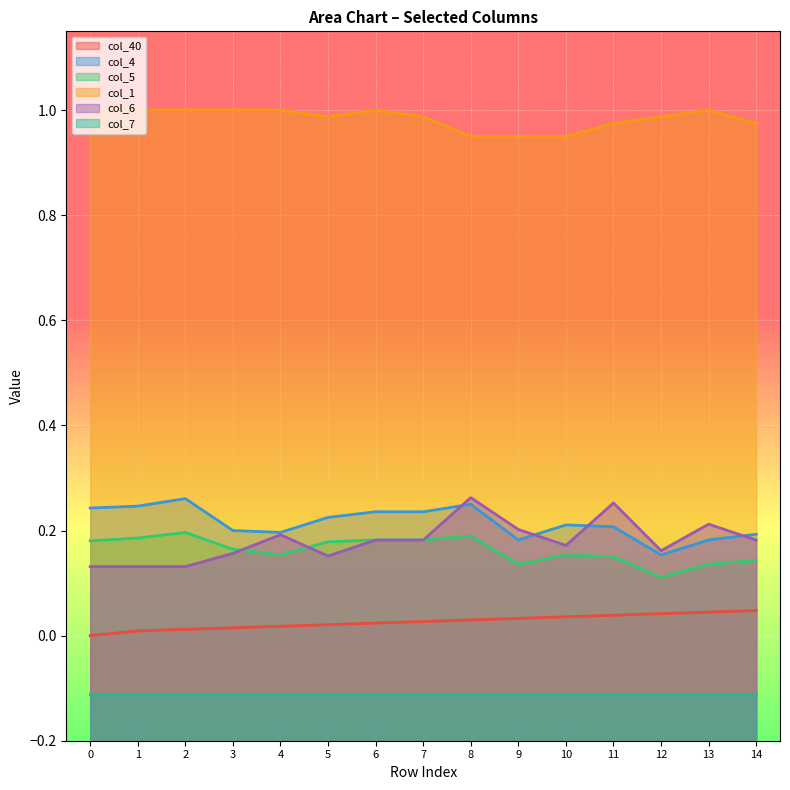

After their last crossing, which series has the higher values: col_6 or col_5?

col_6